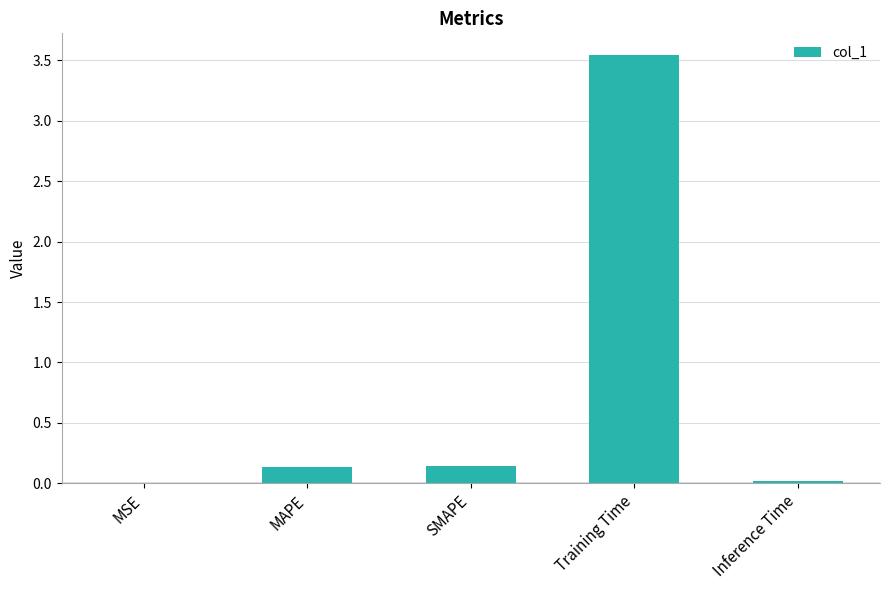

Which label corresponds to the largest value in the chart?

Training Time